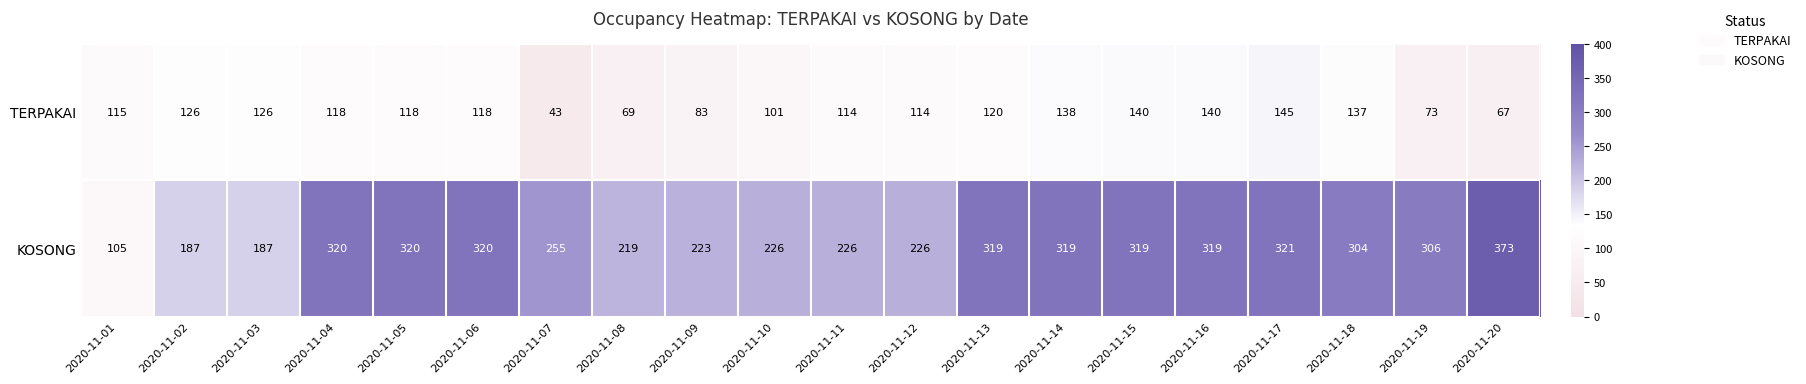

List the series in order of their peak value, lowest first.

TERPAKAI, KOSONG